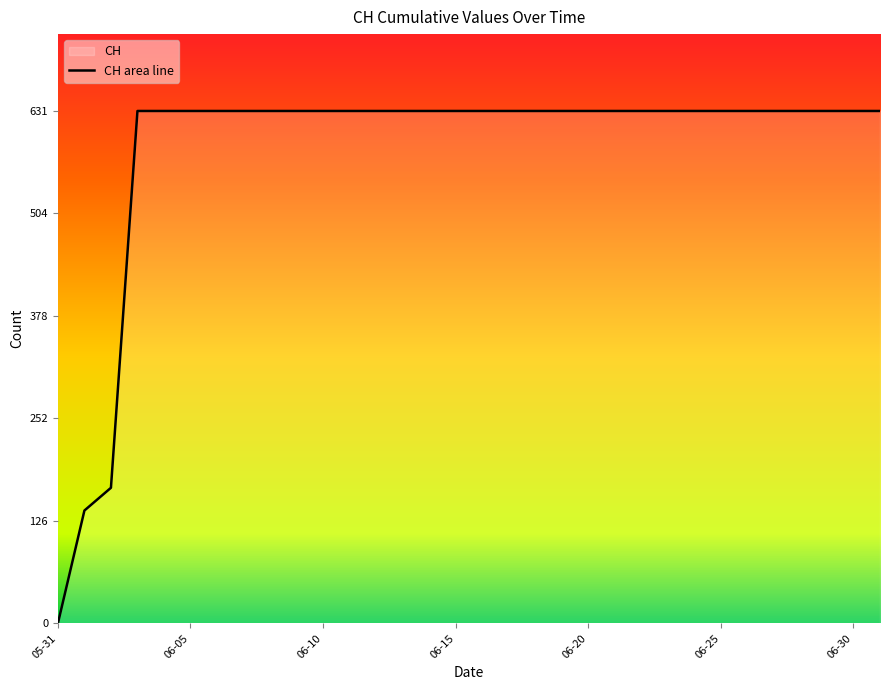

What is the label of the 3rd point from the left?

2020-06-02